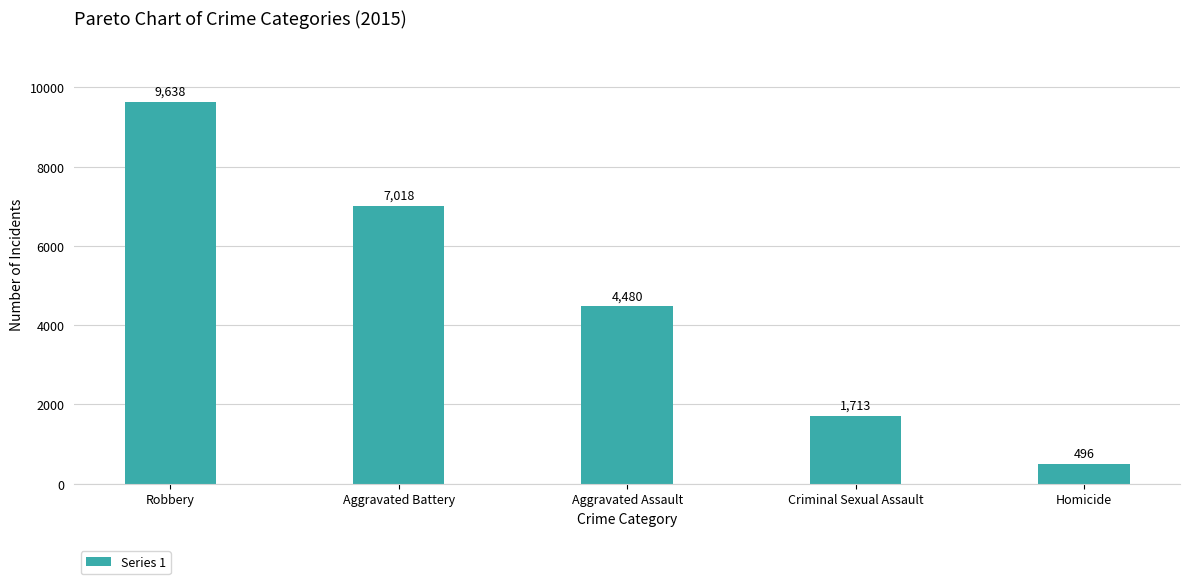

Between Aggravated Battery and Robbery, which is larger?

Robbery